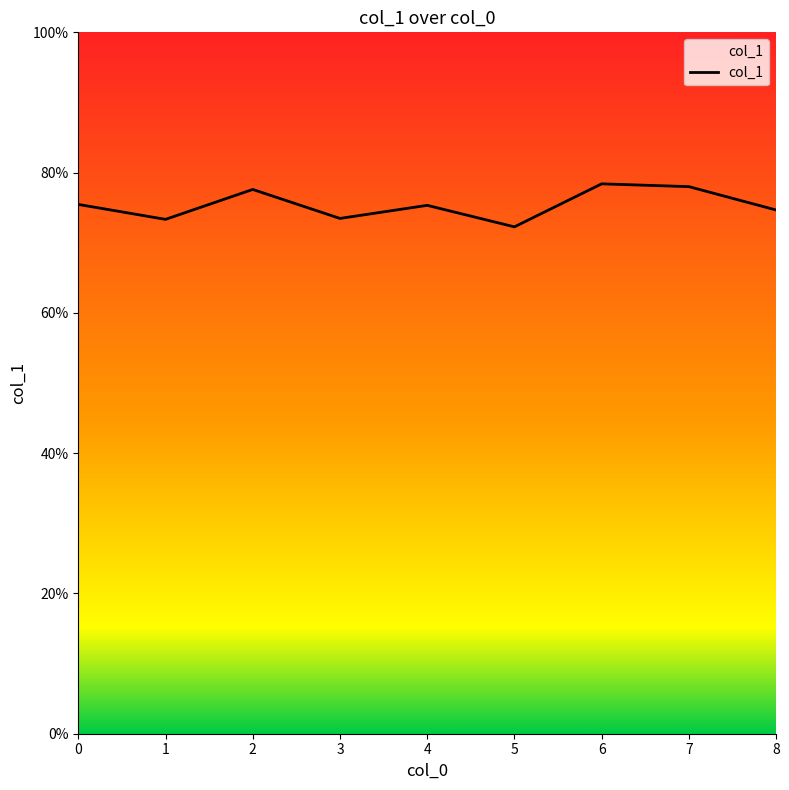

How many values are between 0 and 1?

9